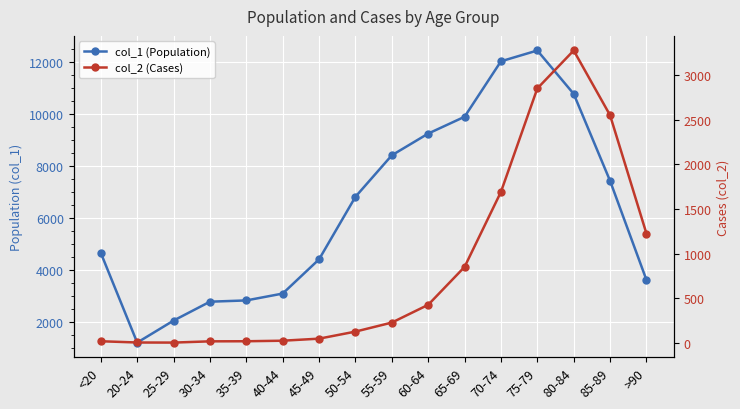

What are all the series names shown in the legend?

col_1 (Population), col_2 (Cases)